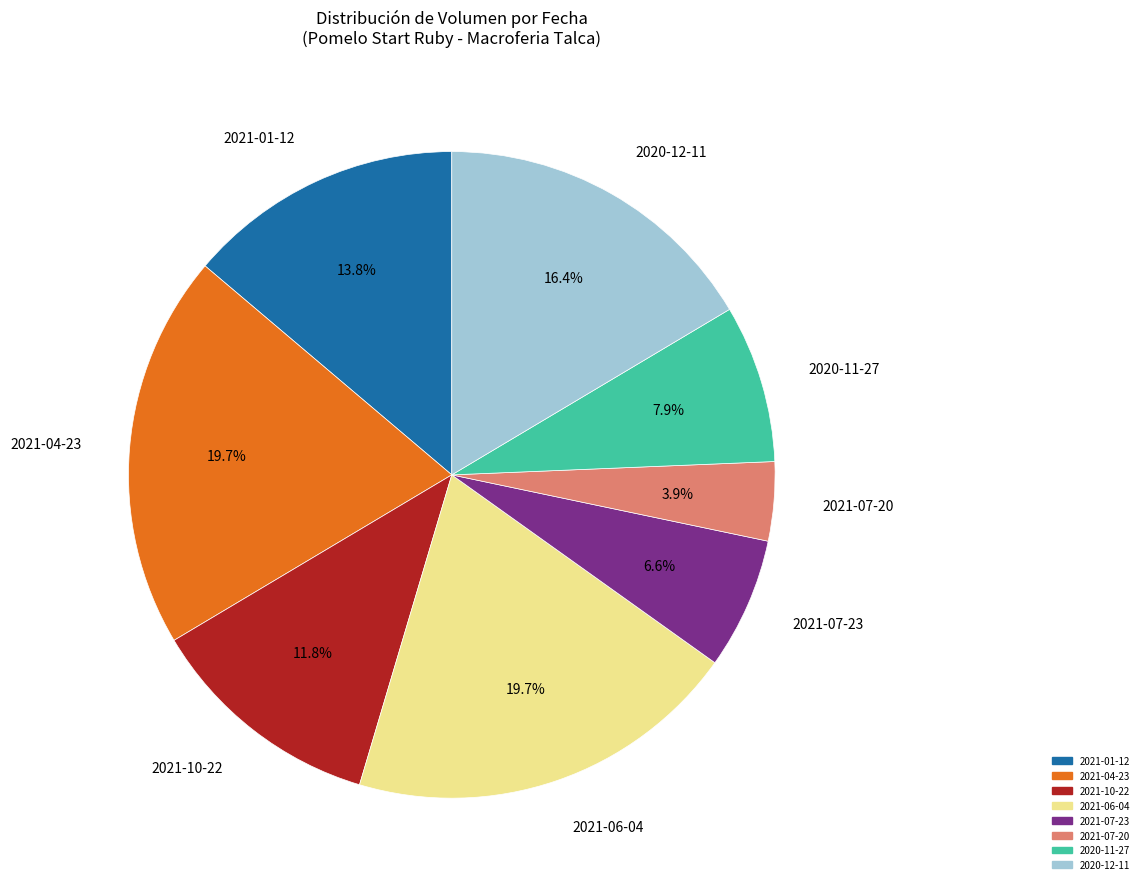

Which category has the smallest portion of the pie?

2021-07-20